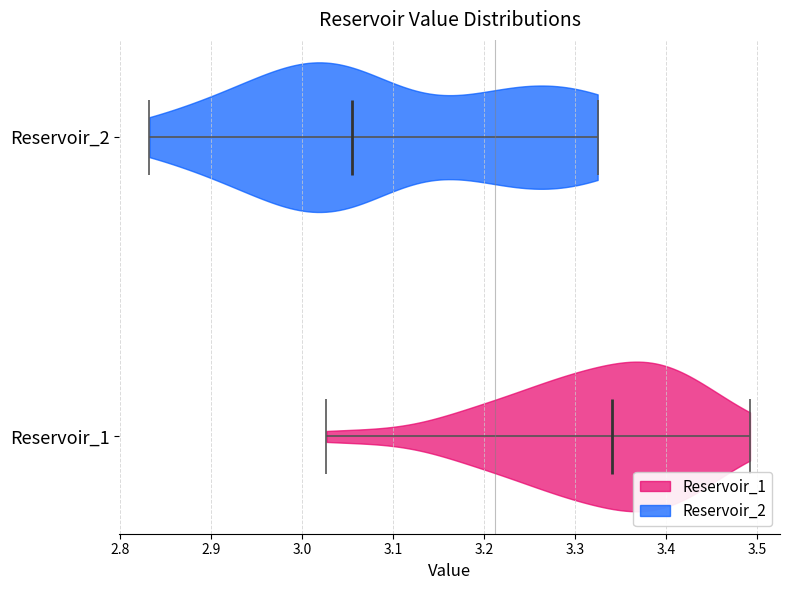

Reading bottom to top, read every violin against the x-axis: where its median line is, and the lowest and highest points it reaches. The values are not printed on the chart, so give them approximately, as read against the axis.

Reservoir_1: median line 3.34, lowest point 3.03, highest point 3.49
Reservoir_2: median line 3.05, lowest point 2.83, highest point 3.32